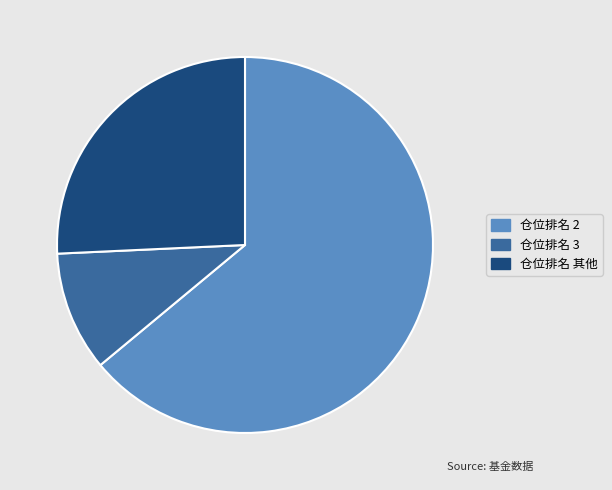

Rank the categories by value from lowest to highest.

仓位排名 3, 仓位排名 其他, 仓位排名 2